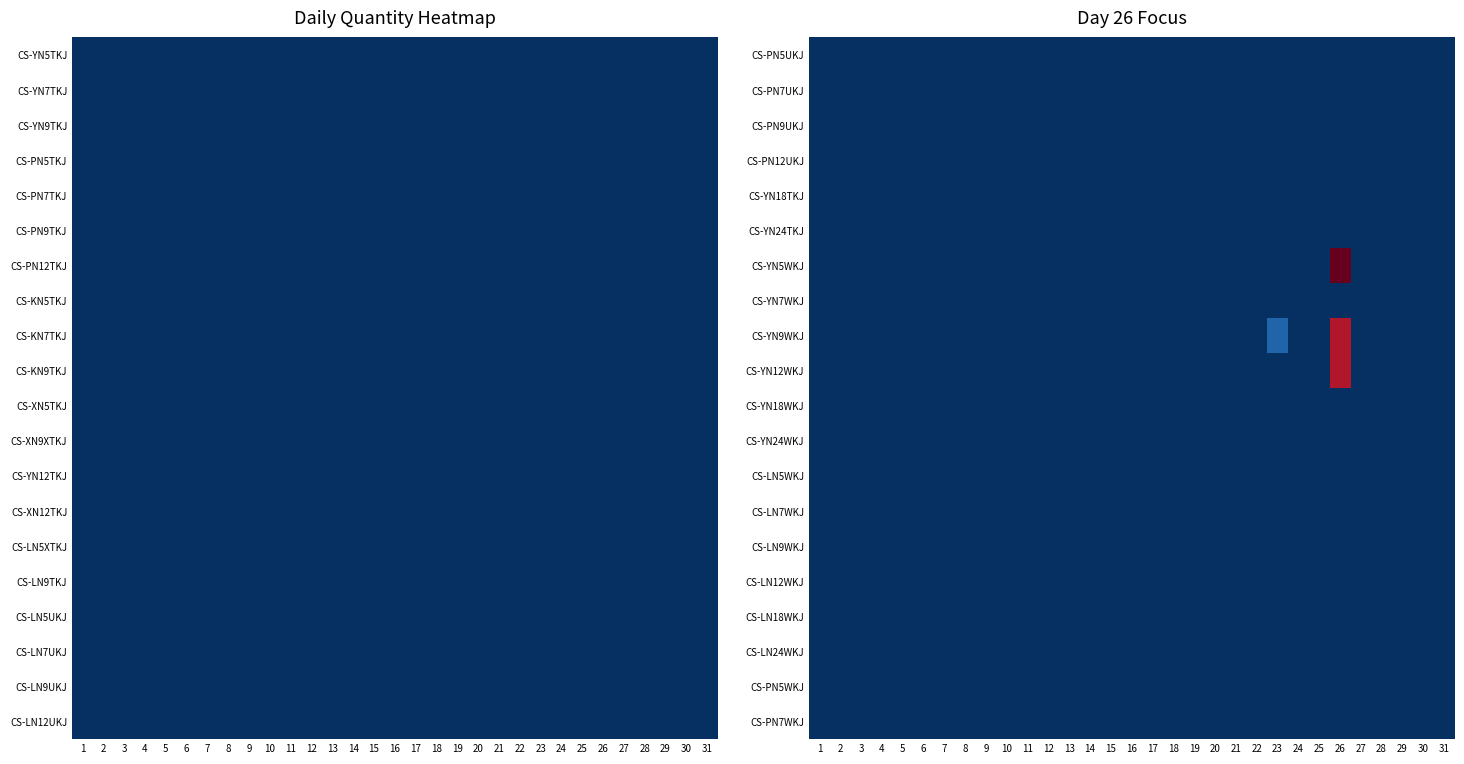

What is the greatest value displayed?

1000